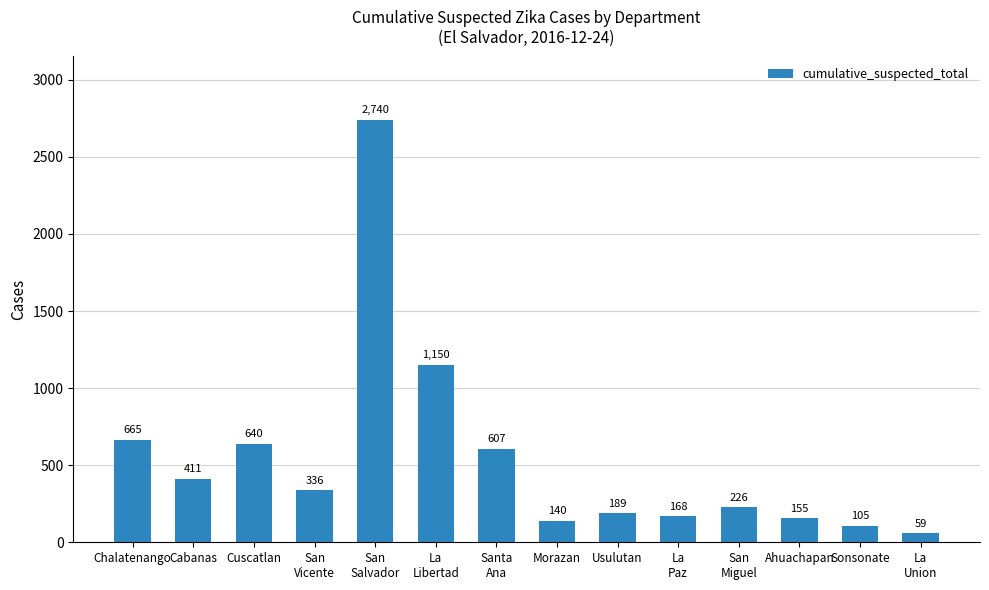

Reading left to right, list all the values displayed in this chart.

665	411	640	336	2740	1150	607	140	189	168	226	155	105	59